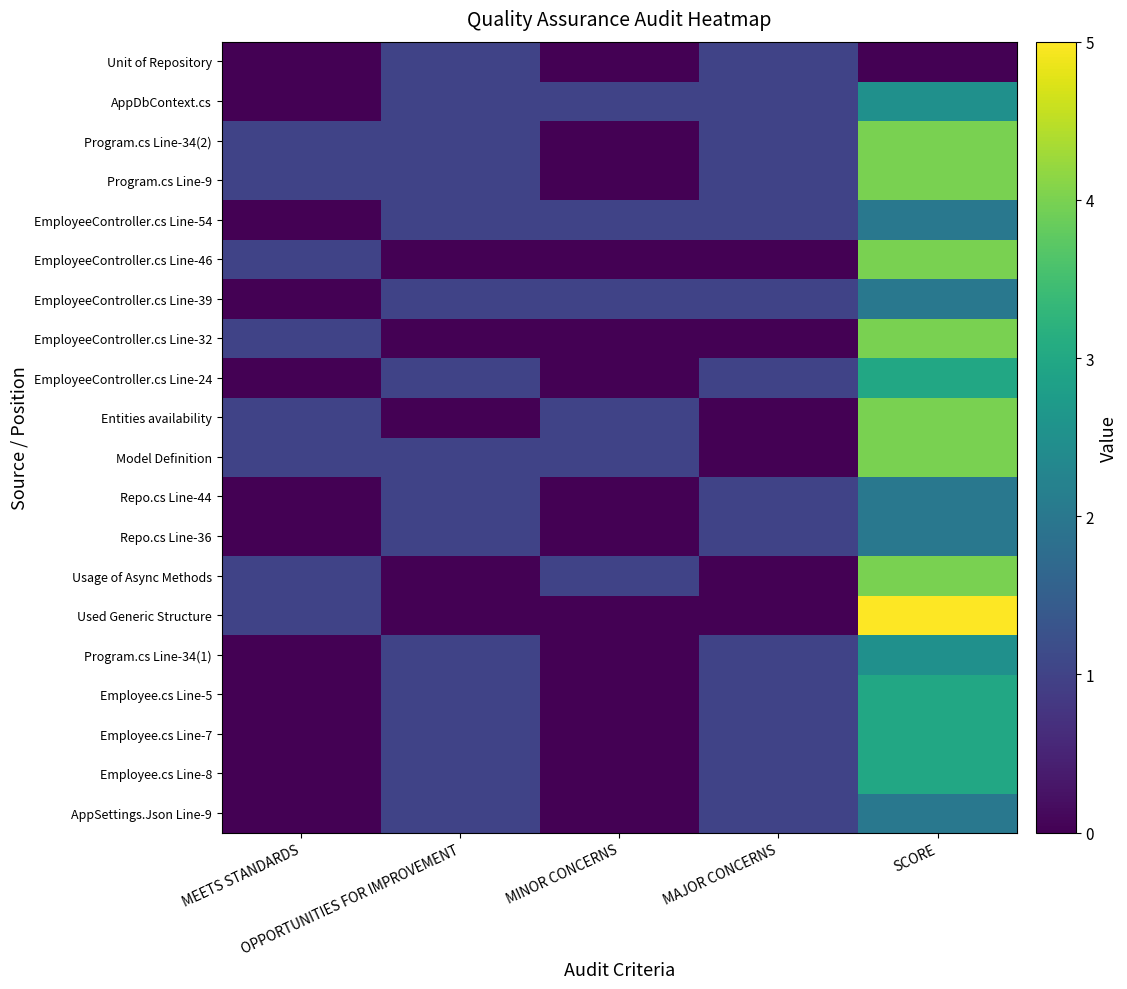

Reading left to right, what are all the values shown in this chart?

AppSettings.Json Line-9: MEETS STANDARDS=0.0	OPPORTUNITIES FOR IMPROVEMENT=1.0	MINOR CONCERNS=0.0	MAJOR CONCERNS=1.0	SCORE=2.0
Employee.cs Line-8: MEETS STANDARDS=0.0	OPPORTUNITIES FOR IMPROVEMENT=1.0	MINOR CONCERNS=0.0	MAJOR CONCERNS=1.0	SCORE=3.0
Employee.cs Line-7: MEETS STANDARDS=0.0	OPPORTUNITIES FOR IMPROVEMENT=1.0	MINOR CONCERNS=0.0	MAJOR CONCERNS=1.0	SCORE=3.0
Employee.cs Line-5: MEETS STANDARDS=0.0	OPPORTUNITIES FOR IMPROVEMENT=1.0	MINOR CONCERNS=0.0	MAJOR CONCERNS=1.0	SCORE=3.0
Program.cs Line-34(1): MEETS STANDARDS=0.0	OPPORTUNITIES FOR IMPROVEMENT=1.0	MINOR CONCERNS=0.0	MAJOR CONCERNS=1.0	SCORE=2.5
Used Generic Structure: MEETS STANDARDS=1.0	OPPORTUNITIES FOR IMPROVEMENT=0.0	MINOR CONCERNS=0.0	MAJOR CONCERNS=0.0	SCORE=5.0
Usage of Async Methods: MEETS STANDARDS=1.0	OPPORTUNITIES FOR IMPROVEMENT=0.0	MINOR CONCERNS=1.0	MAJOR CONCERNS=0.0	SCORE=4.0
Repo.cs Line-36: MEETS STANDARDS=0.0	OPPORTUNITIES FOR IMPROVEMENT=1.0	MINOR CONCERNS=0.0	MAJOR CONCERNS=1.0	SCORE=2.0
Repo.cs Line-44: MEETS STANDARDS=0.0	OPPORTUNITIES FOR IMPROVEMENT=1.0	MINOR CONCERNS=0.0	MAJOR CONCERNS=1.0	SCORE=2.0
Model Definition: MEETS STANDARDS=1.0	OPPORTUNITIES FOR IMPROVEMENT=1.0	MINOR CONCERNS=1.0	MAJOR CONCERNS=0.0	SCORE=4.0
Entities availability: MEETS STANDARDS=1.0	OPPORTUNITIES FOR IMPROVEMENT=0.0	MINOR CONCERNS=1.0	MAJOR CONCERNS=0.0	SCORE=4.0
EmployeeController.cs Line-24: MEETS STANDARDS=0.0	OPPORTUNITIES FOR IMPROVEMENT=1.0	MINOR CONCERNS=0.0	MAJOR CONCERNS=1.0	SCORE=3.0
EmployeeController.cs Line-32: MEETS STANDARDS=1.0	OPPORTUNITIES FOR IMPROVEMENT=0.0	MINOR CONCERNS=0.0	MAJOR CONCERNS=0.0	SCORE=4.0
EmployeeController.cs Line-39: MEETS STANDARDS=0.0	OPPORTUNITIES FOR IMPROVEMENT=1.0	MINOR CONCERNS=1.0	MAJOR CONCERNS=1.0	SCORE=2.0
EmployeeController.cs Line-46: MEETS STANDARDS=1.0	OPPORTUNITIES FOR IMPROVEMENT=0.0	MINOR CONCERNS=0.0	MAJOR CONCERNS=0.0	SCORE=4.0
EmployeeController.cs Line-54: MEETS STANDARDS=0.0	OPPORTUNITIES FOR IMPROVEMENT=1.0	MINOR CONCERNS=1.0	MAJOR CONCERNS=1.0	SCORE=2.0
Program.cs Line-9: MEETS STANDARDS=1.0	OPPORTUNITIES FOR IMPROVEMENT=1.0	MINOR CONCERNS=0.0	MAJOR CONCERNS=1.0	SCORE=4.0
Program.cs Line-34(2): MEETS STANDARDS=1.0	OPPORTUNITIES FOR IMPROVEMENT=1.0	MINOR CONCERNS=0.0	MAJOR CONCERNS=1.0	SCORE=4.0
AppDbContext.cs: MEETS STANDARDS=0.0	OPPORTUNITIES FOR IMPROVEMENT=1.0	MINOR CONCERNS=1.0	MAJOR CONCERNS=1.0	SCORE=2.5
Unit of Repository: MEETS STANDARDS=0.0	OPPORTUNITIES FOR IMPROVEMENT=1.0	MINOR CONCERNS=0.0	MAJOR CONCERNS=1.0	SCORE=0.0